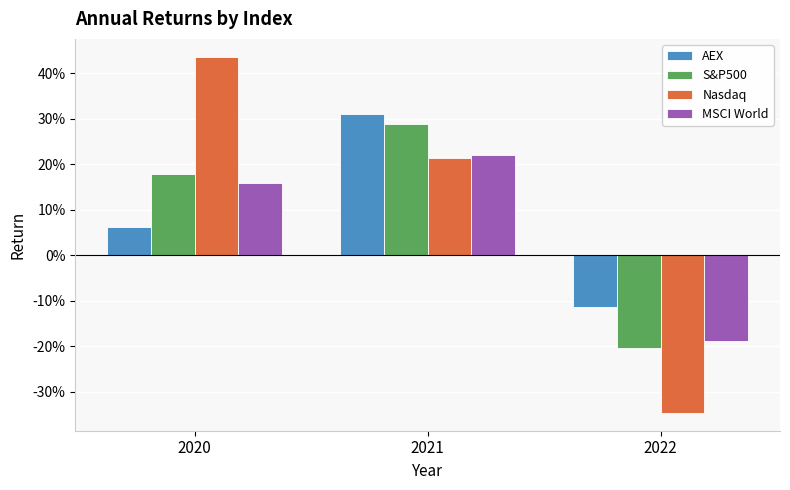

Count the S&P500 values in the range 0 to 1.

2